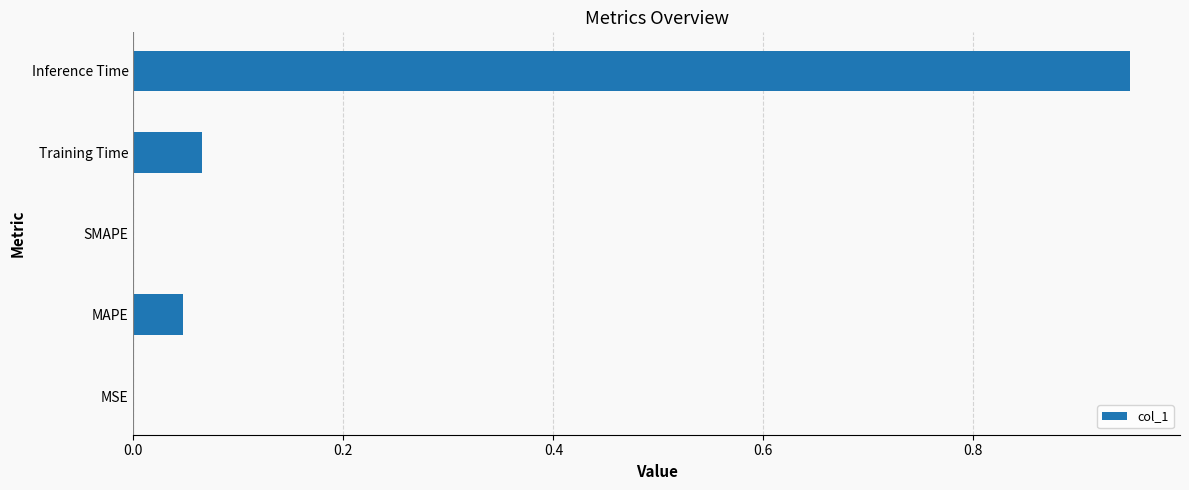

What is the change in value from SMAPE to Training Time?

+0.1